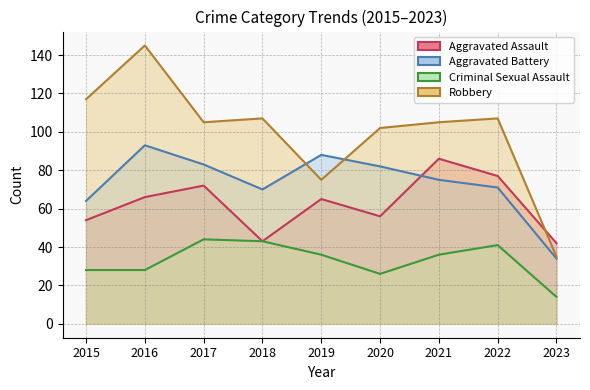

Which series has the largest total across all categories?

Robbery